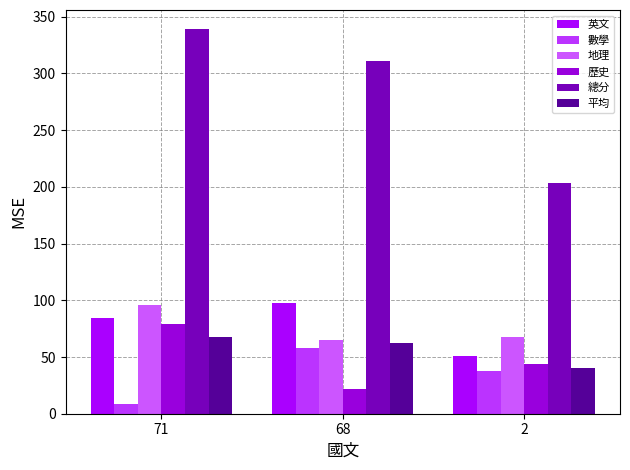

The value of 平均 at 71 is 38.5. True or false?

False